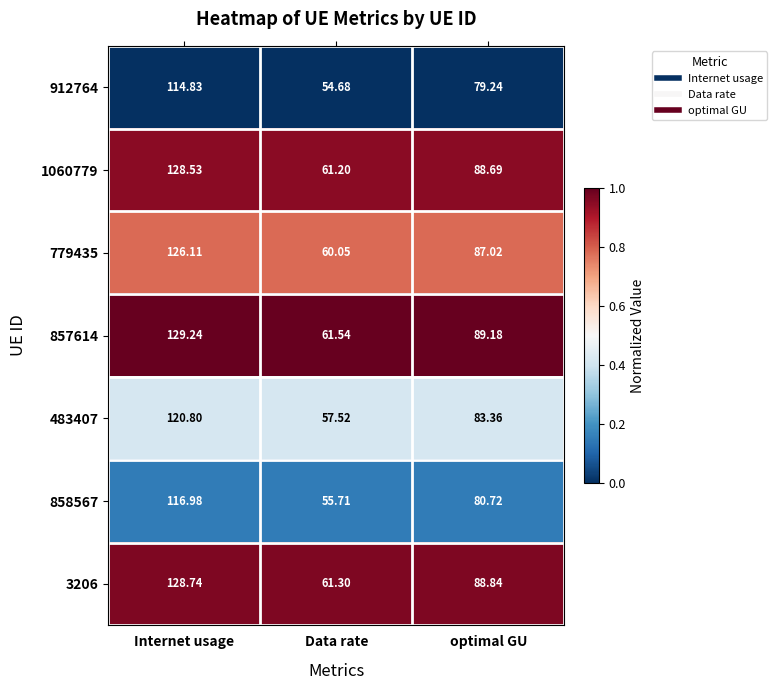

Rank the series by their maximum value, from lowest to highest.

912764, 858567, 483407, 779435, 1060779, 3206, 857614